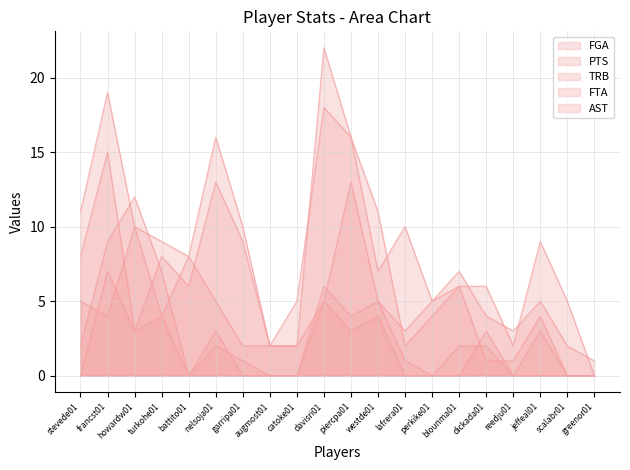

Rank the series by their maximum value, from lowest to highest.

AST, FTA, TRB, FGA, PTS